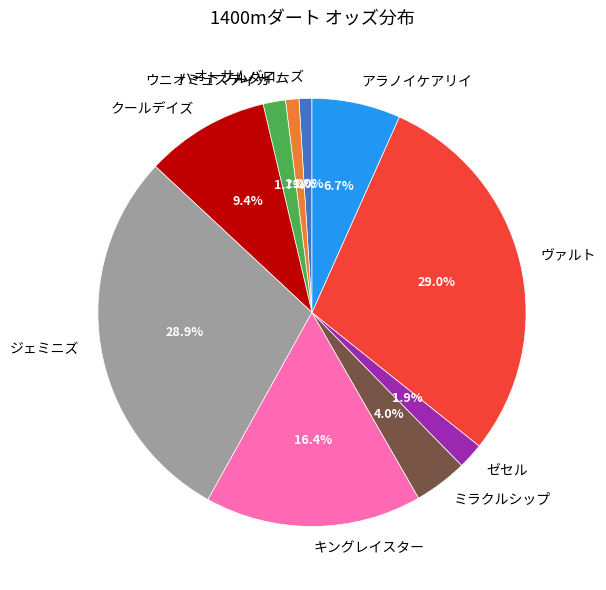

Count the number of slices in the pie.

10